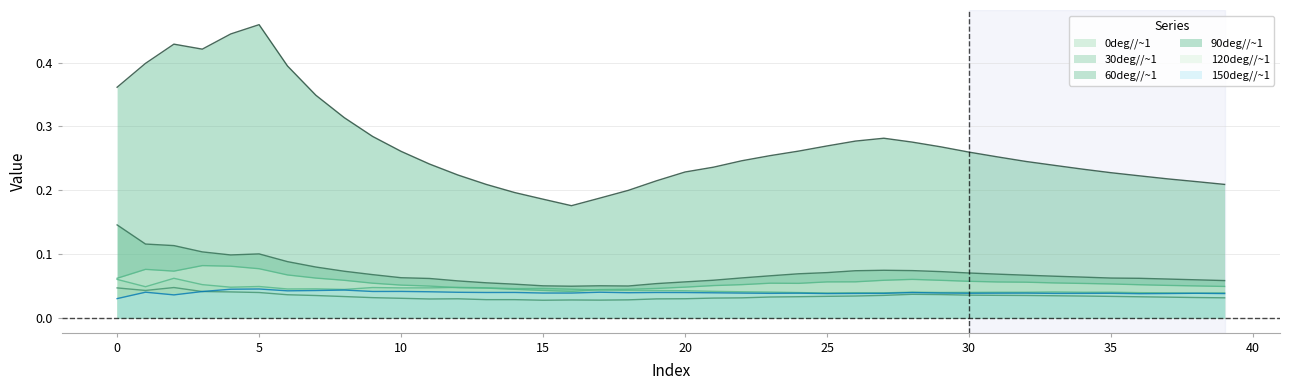

The 60deg//~1 series shows 0.1 at 17. True or false?

False